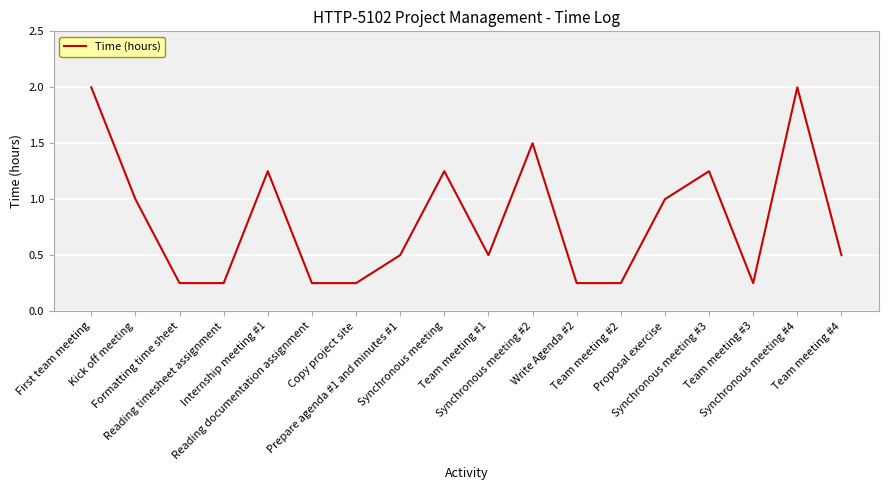

How many categories are shown in the chart?

18